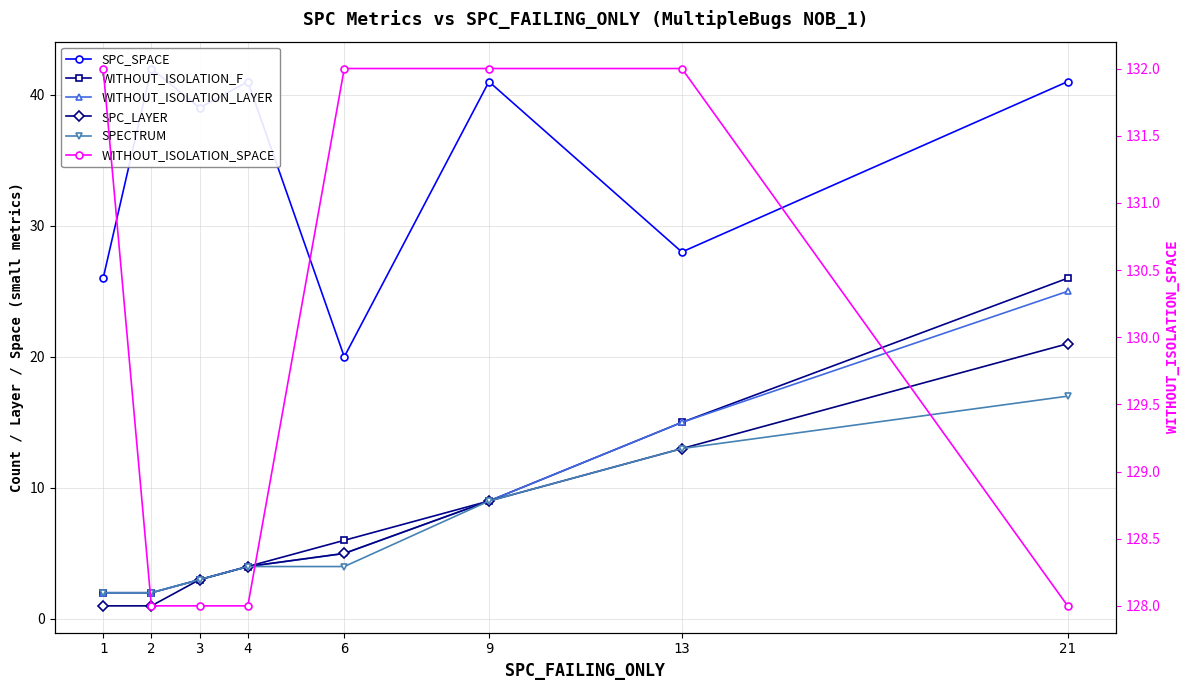

Does the chart have visible grid lines?

Yes